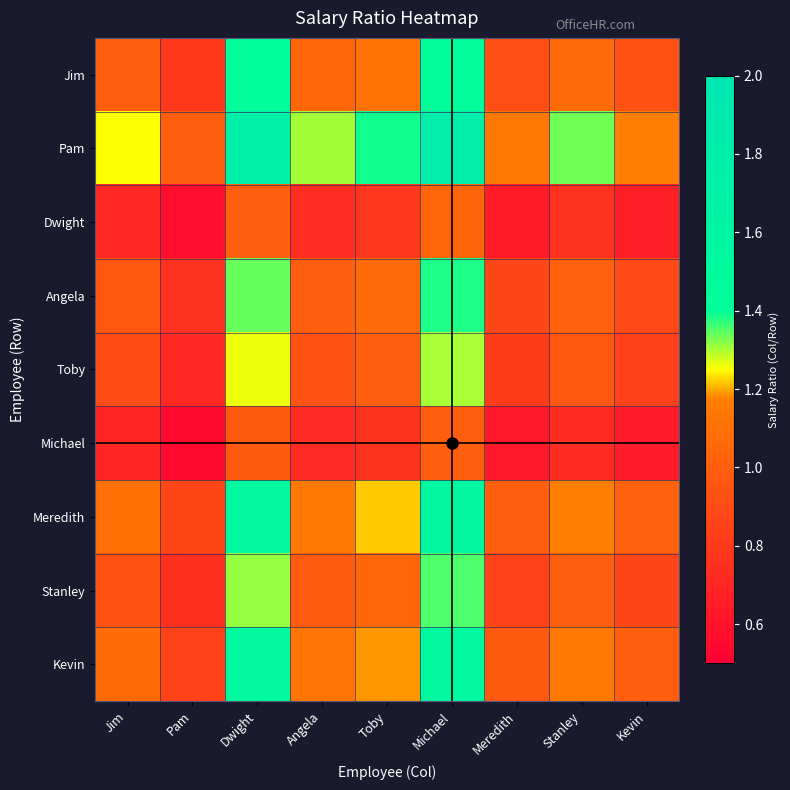

At how many categories does at least one series exceed 1?

8